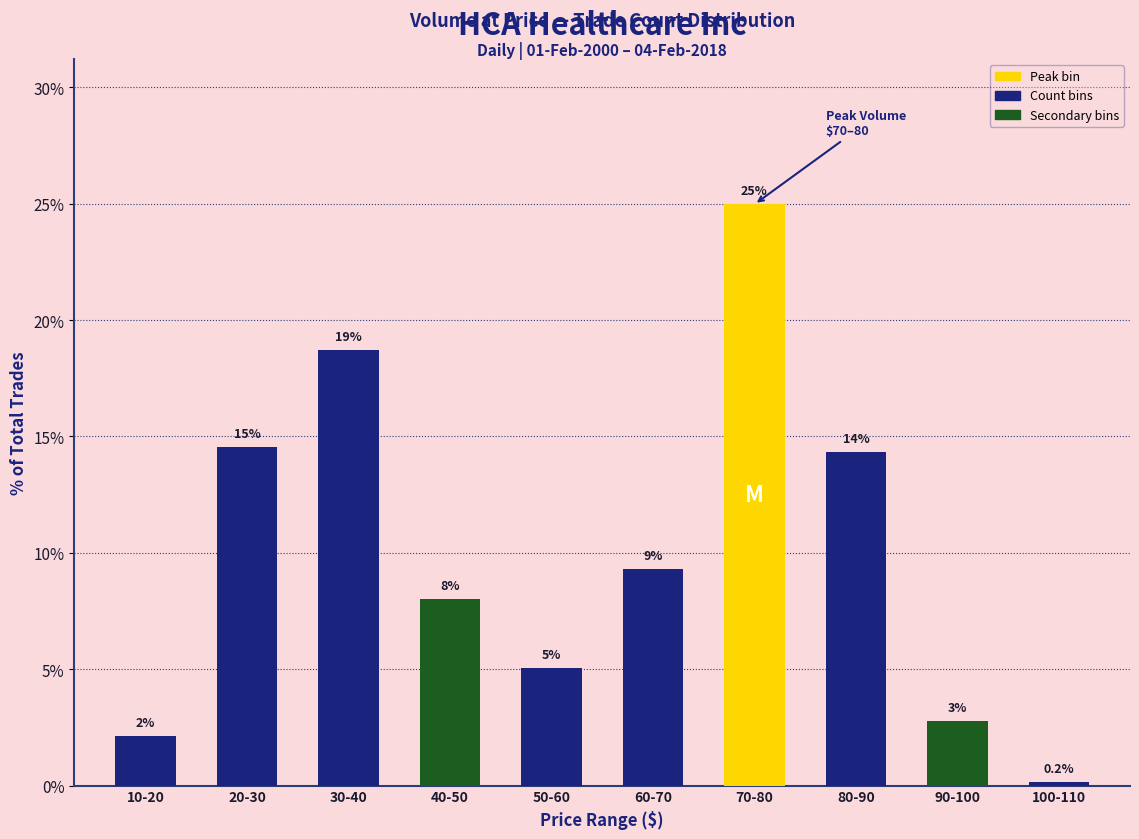

How many bars are there in total?

10